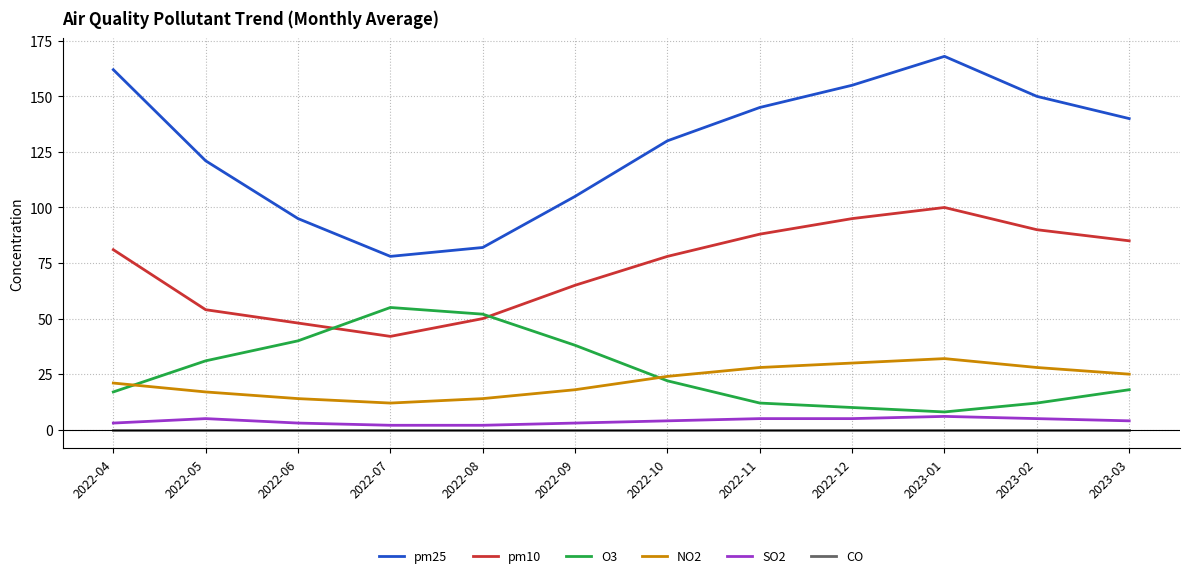

Reading right to left, list all the values displayed in this chart.

pm25: 140	150	168	155	145	130	105	82	78	95	121	162
pm10: 85	90	100	95	88	78	65	50	42	48	54	81
O3: 18	12	8	10	12	22	38	52	55	40	31	17
NO2: 25	28	32	30	28	24	18	14	12	14	17	21
SO2: 4	5	6	5	5	4	3	2	2	3	5	3
CO: 0	0	0	0	0	0	0	0	0	0	0	0